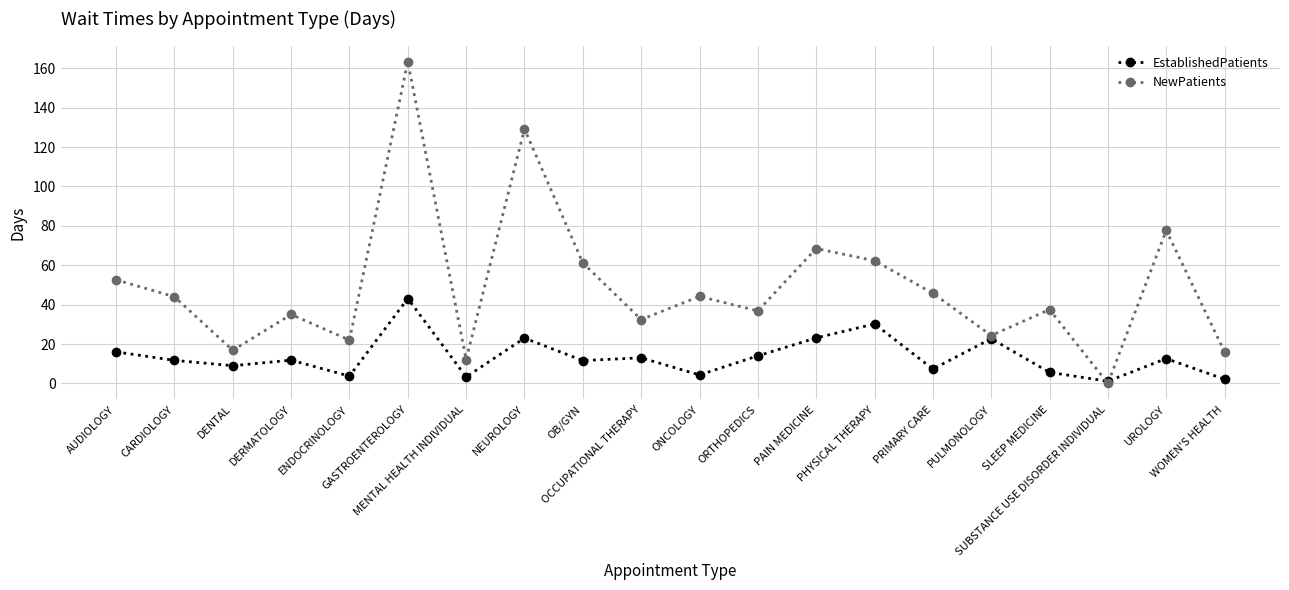

Is it true that NewPatients equals 213.6 at NEUROLOGY?

False